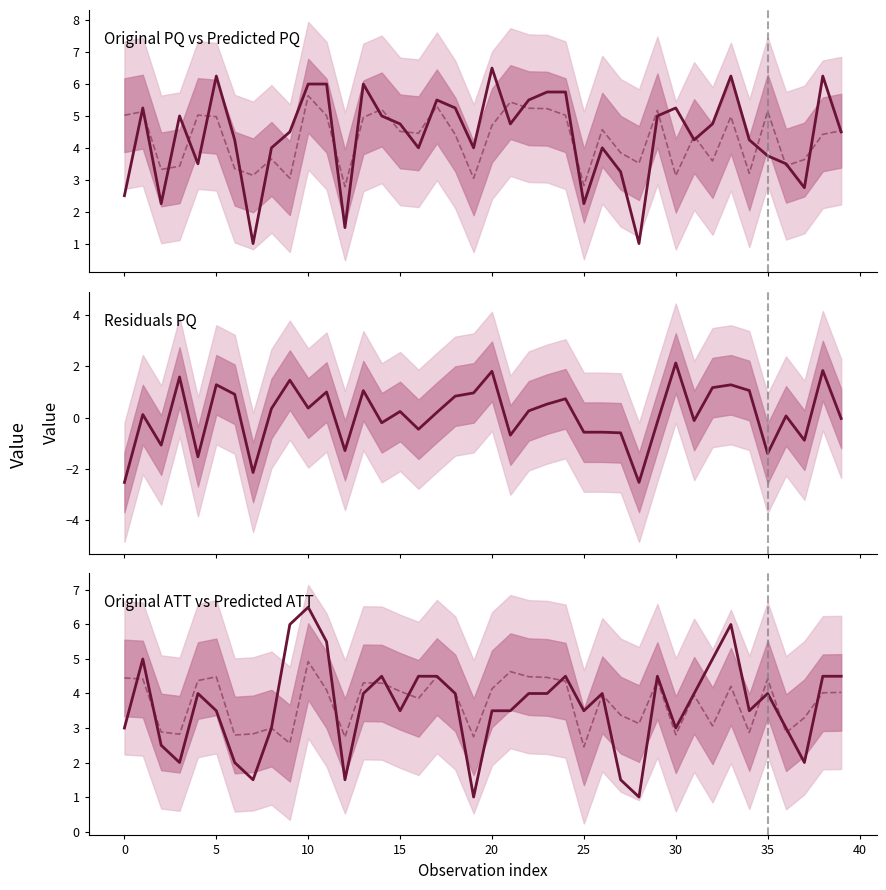

Is the value of Original PQ at 32 greater than the value of Original ATT at 15?

Yes